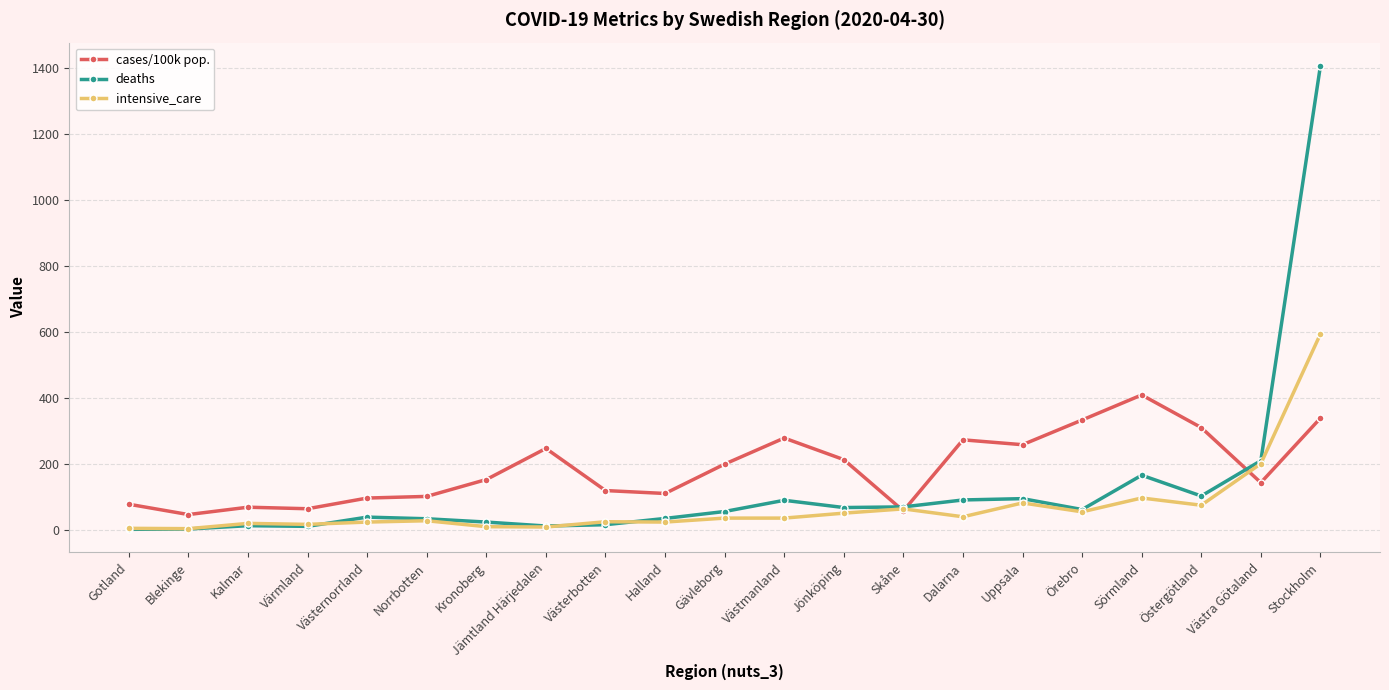

What are all the series names shown in the legend?

cases/100k pop., deaths, intensive_care